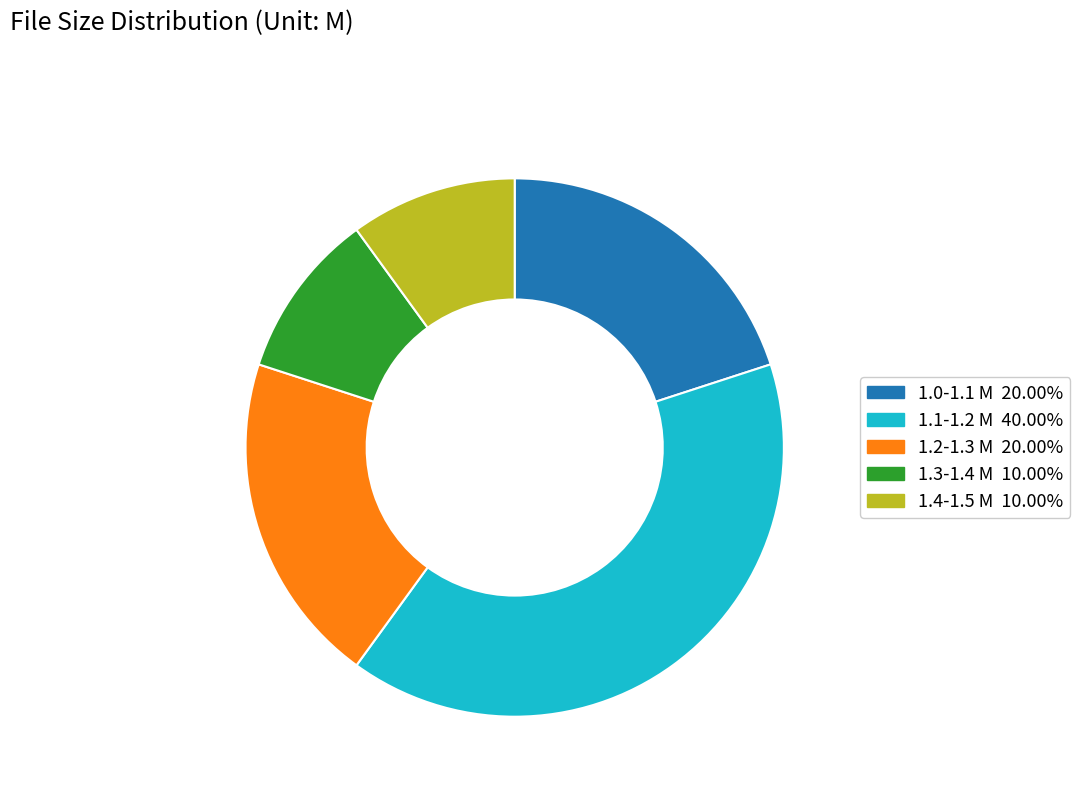

What is the ratio of the value at 1.1-1.2 M 40.00% to the value at 1.4-1.5 M 10.00%?

4.0